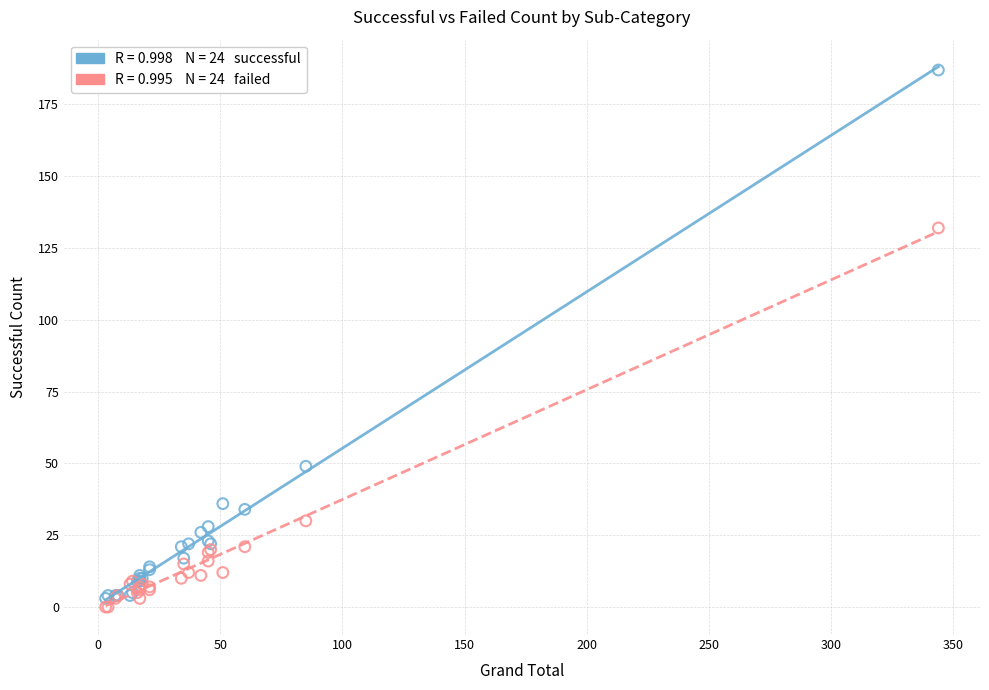

Across all series, what Y value is closest to 93?

132